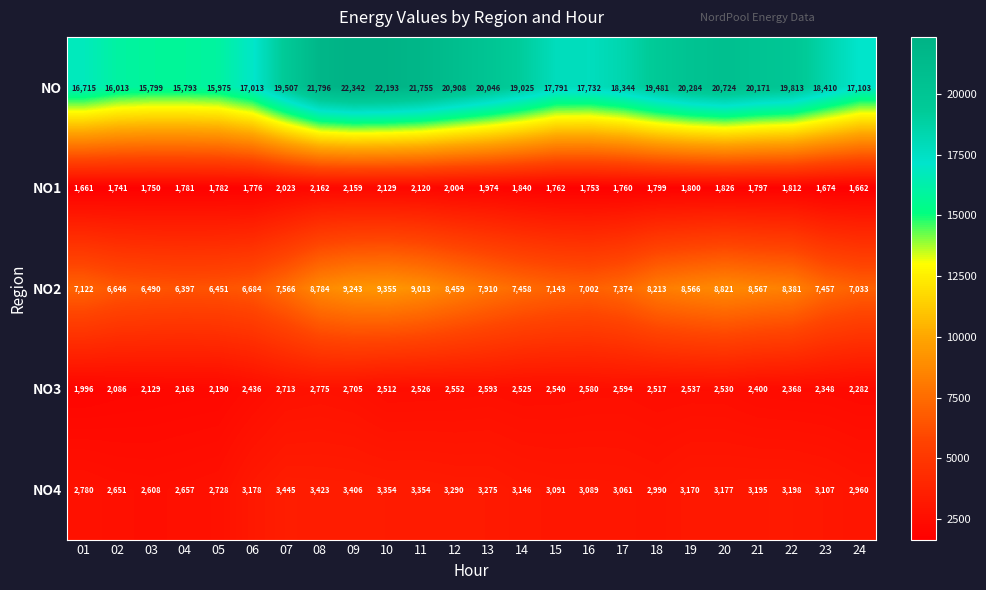

What is the sum of all NO4 values?

74333